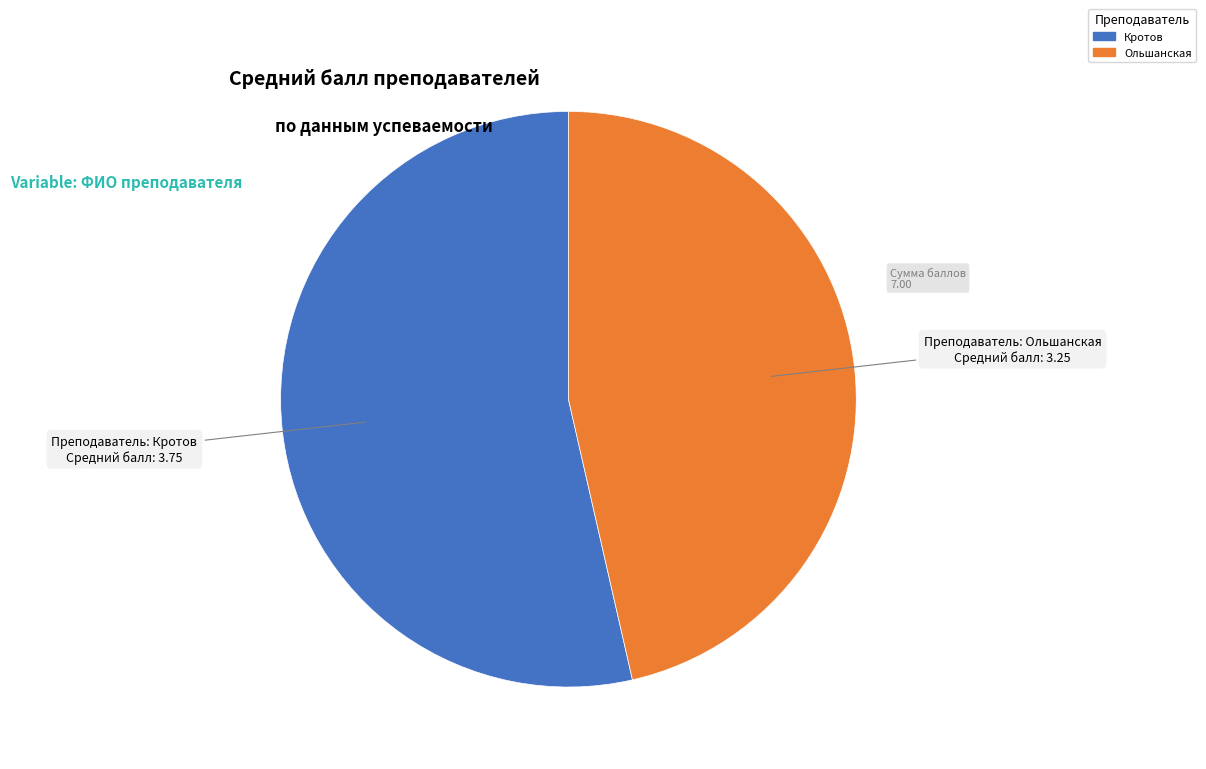

Is there any slice that represents more than half of the pie?

Yes